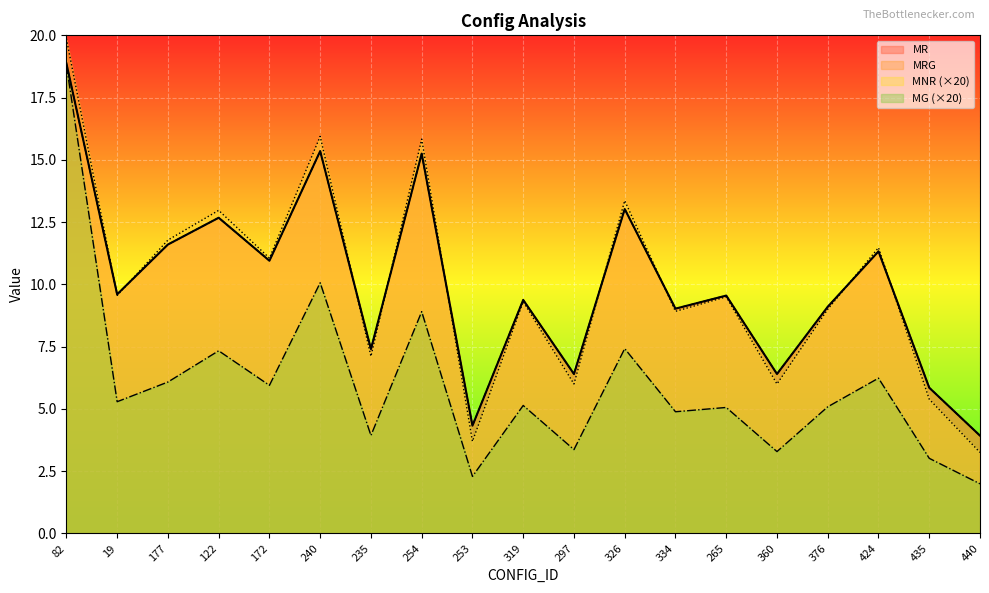

What is the maximum value shown in the chart?

19.9